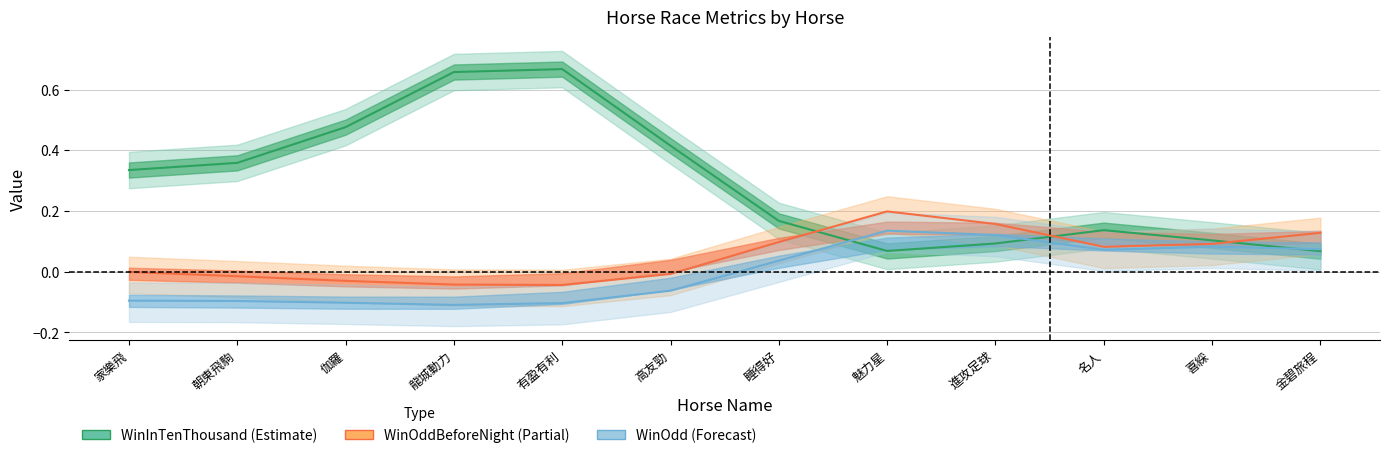

True or false: WinOdd (line) and WinOddBeforeNight (line) intersect in this chart.

False